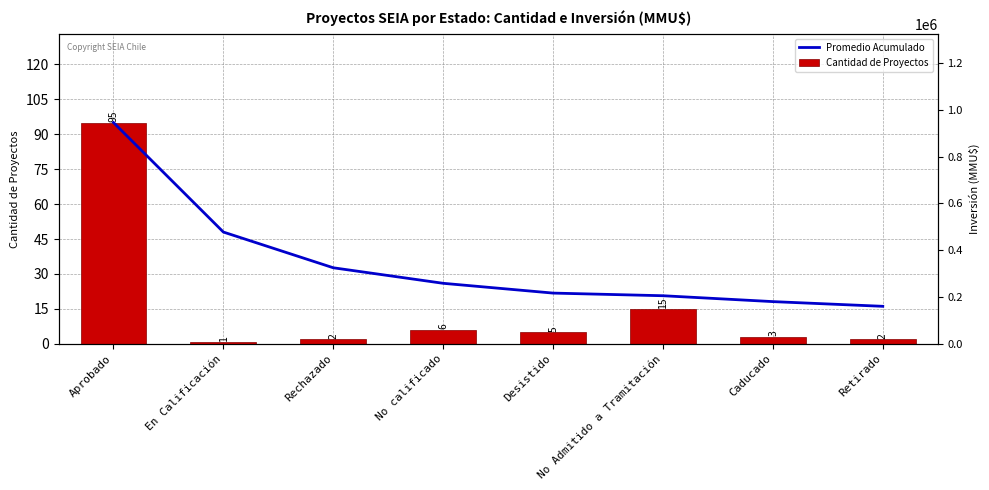

What is the difference between the maximum and minimum values in the Promedio Acumulado series?

78.9